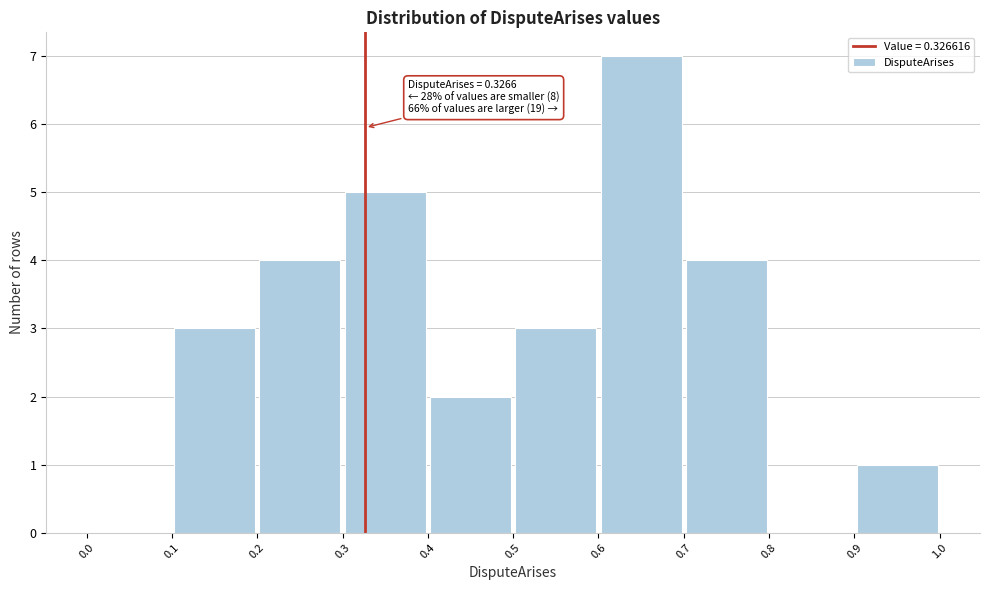

Over which range of the x-axis is the bar tallest?

0.6 to 0.7